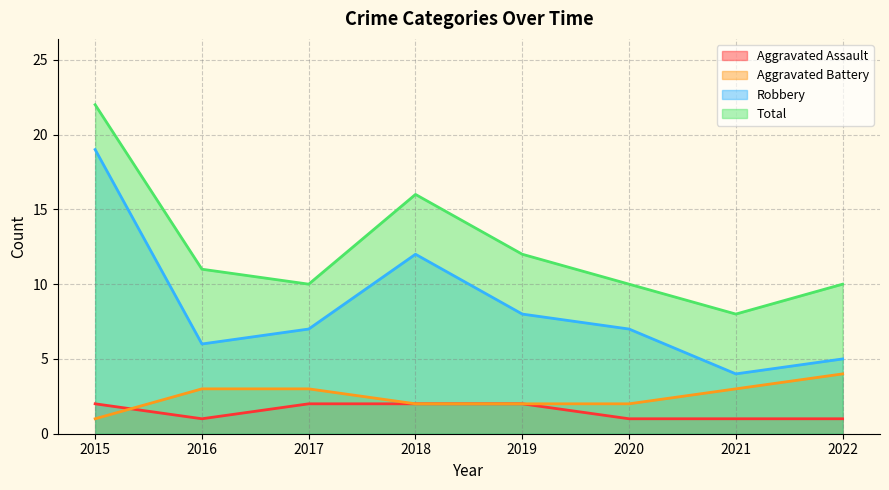

Read the Robbery value at 2018, to the nearest 10.

10